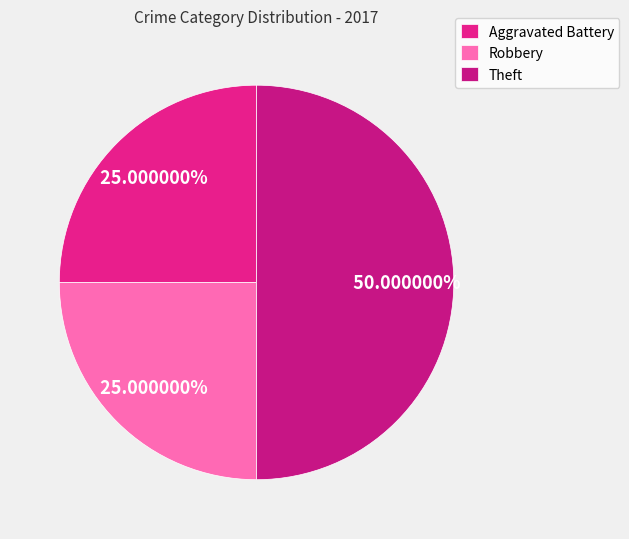

Count the number of slices in the pie.

3